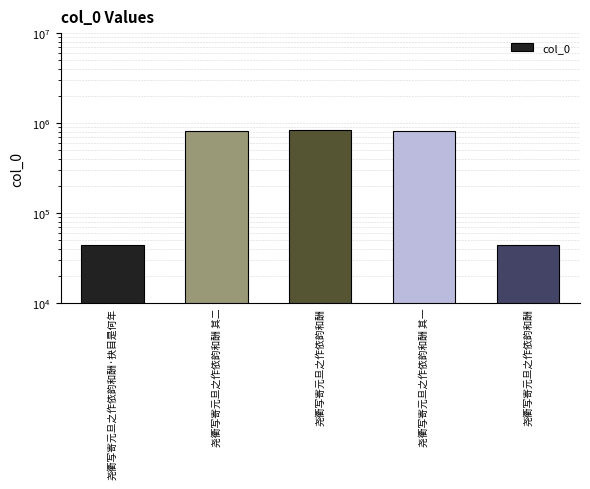

At which label does the data first exceed 818392?

尧衢写寄元旦之作依韵和酬